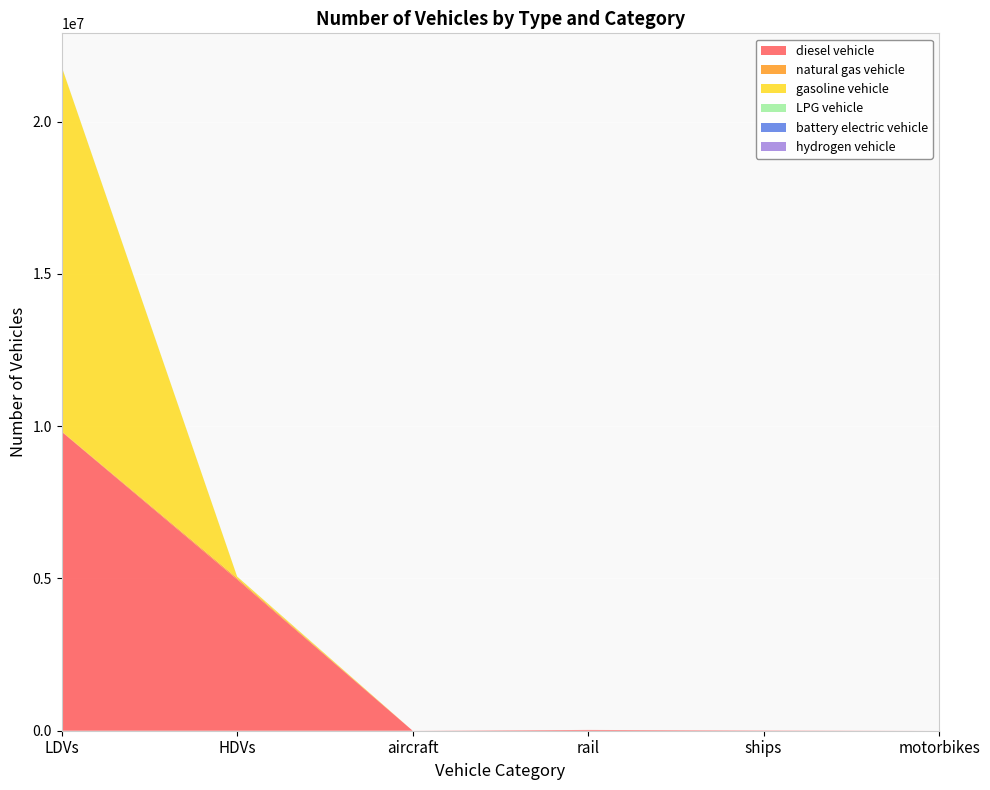

Reading left to right, list all the values displayed in this chart.

diesel vehicle: LDVs=9818361.3	HDVs=4968137.0	aircraft=895.5	rail=26052.4	ships=10110.0	motorbikes=0.0
natural gas vehicle: LDVs=14866.6	HDVs=43170.0	aircraft=0.0	rail=0.0	ships=0.0	motorbikes=0.0
gasoline vehicle: LDVs=11972117.5	HDVs=49465.0	aircraft=0.0	rail=0.0	ships=0.0	motorbikes=0.0
LPG vehicle: LDVs=5402.9	HDVs=4008.0	aircraft=0.0	rail=0.0	ships=0.0	motorbikes=0.0
battery electric vehicle: LDVs=84.0	HDVs=0.0	aircraft=0.0	rail=0.0	ships=0.0	motorbikes=0.0
hydrogen vehicle: LDVs=0.0	HDVs=114.0	aircraft=0.0	rail=0.0	ships=0.0	motorbikes=0.0